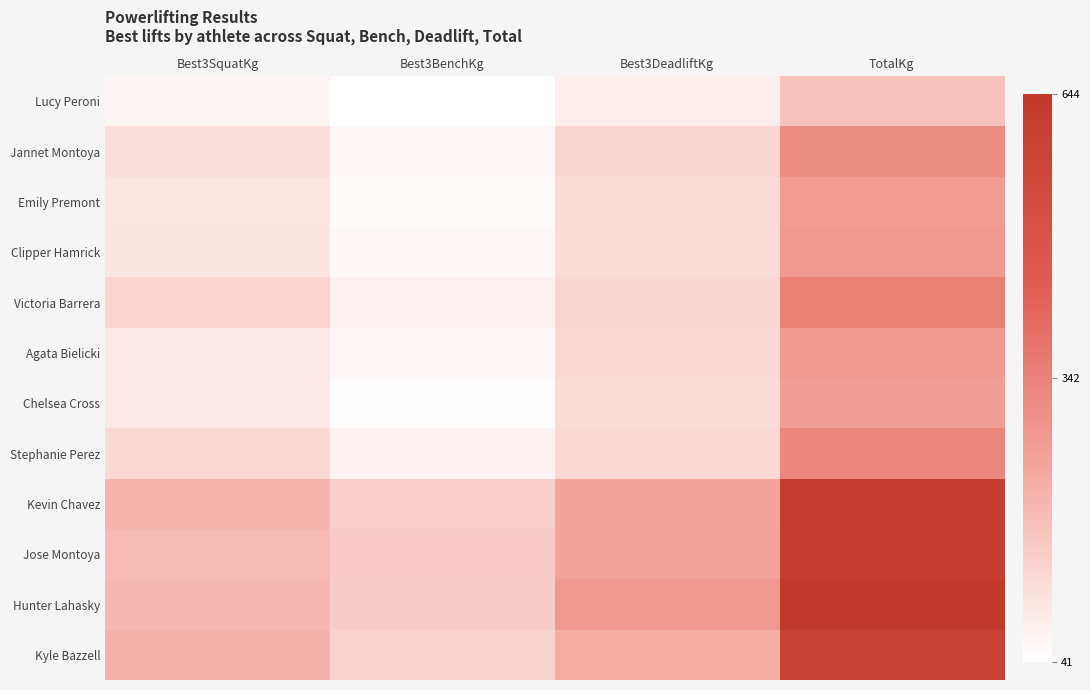

At TotalKg, list the series in order from largest to smallest.

Hunter Lahasky, Kevin Chavez, Jose Montoya, Kyle Bazzell, Victoria Barrera, Stephanie Perez, Jannet Montoya, Clipper Hamrick, Agata Bielicki, Emily Premont, Chelsea Cross, Lucy Peroni